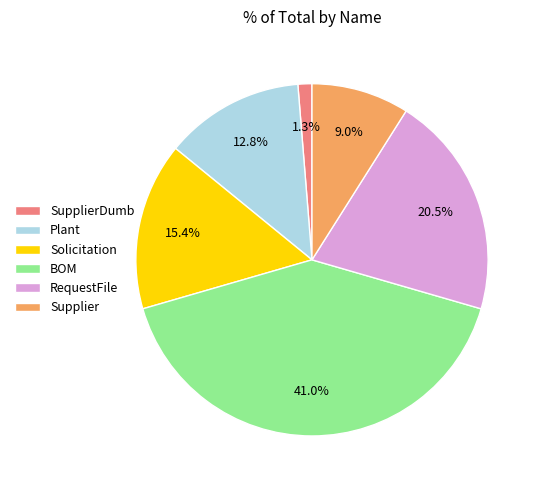

Is Plant the majority of the pie?

No